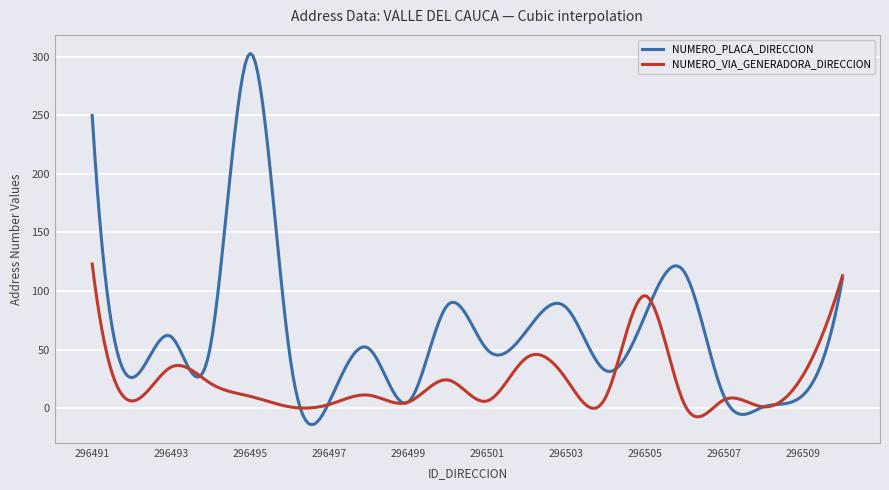

List the series in order of their peak value, lowest first.

NUMERO_VIA_GENERADORA_DIRECCION, NUMERO_PLACA_DIRECCION